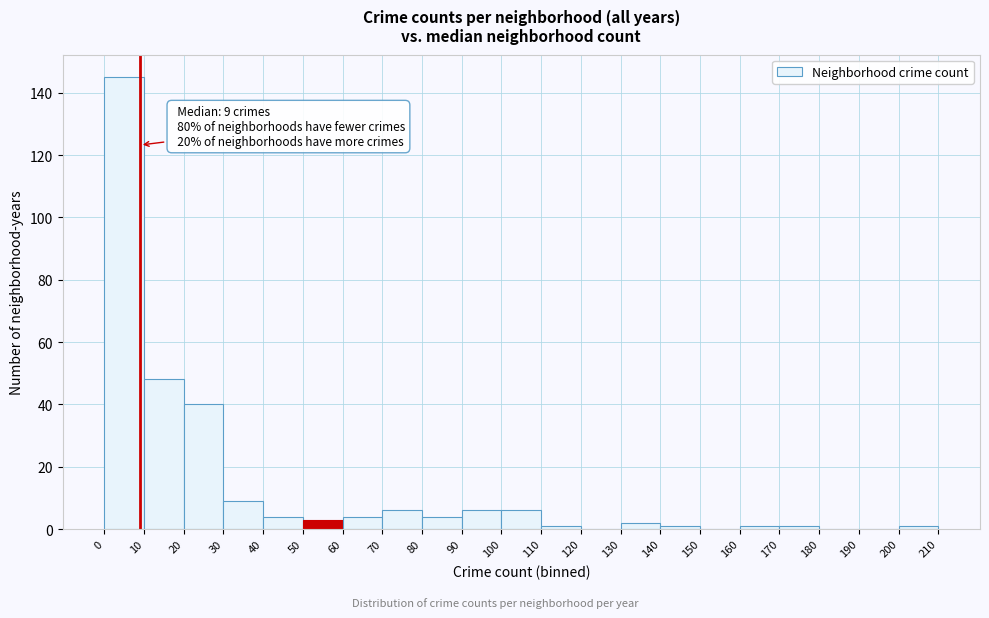

Over which range of the x-axis is the bar tallest?

0 to 10